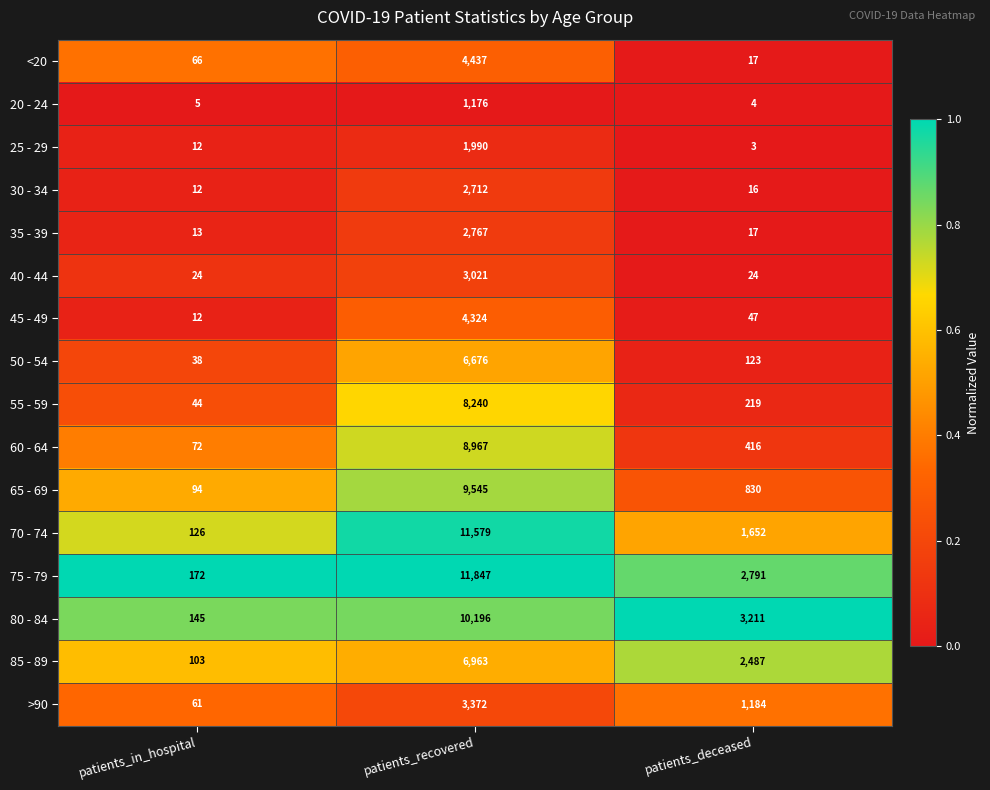

The value of 70 - 74 at patients_deceased is 1652. True or false?

True